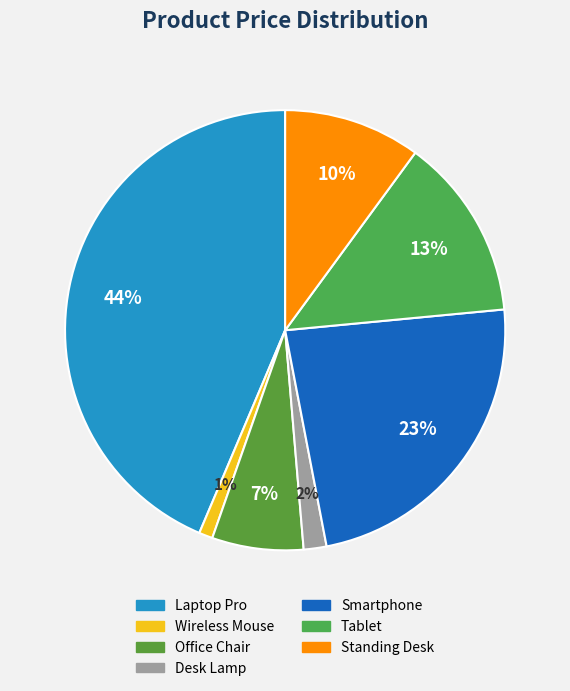

To the nearest percent, what percentage of the pie is Smartphone?

23%